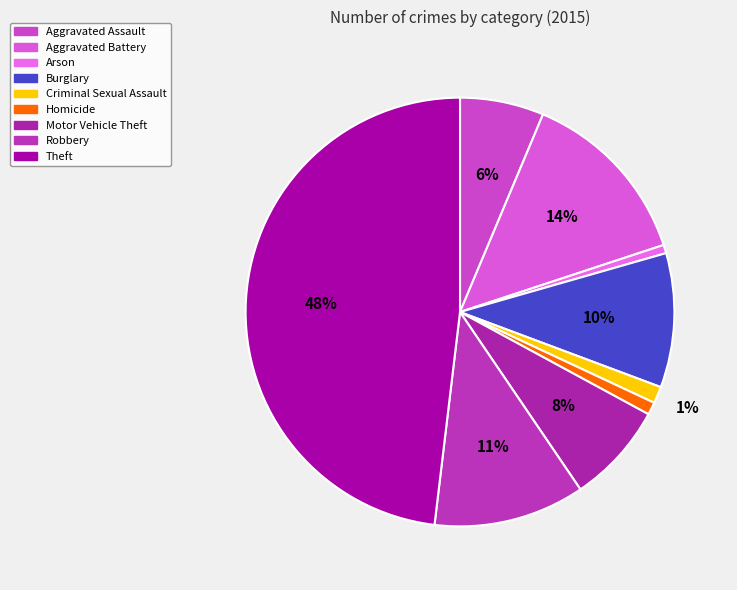

How many segments does this pie chart have?

9